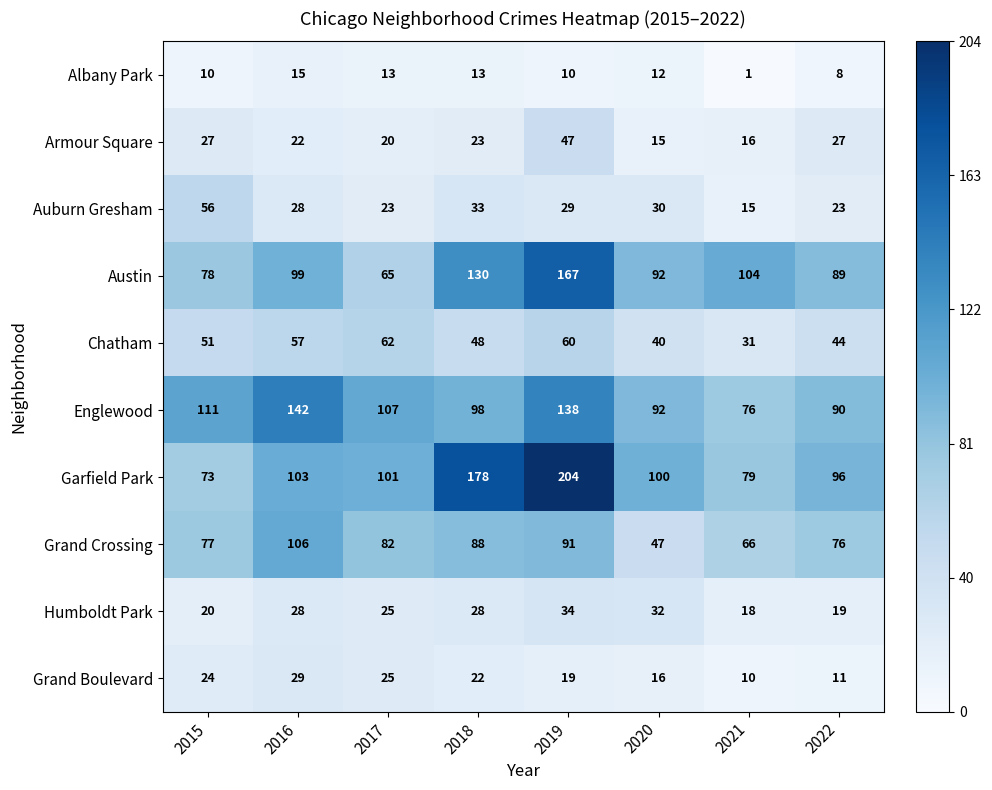

Which series changed the most between 2020 and 2022?

Grand Crossing